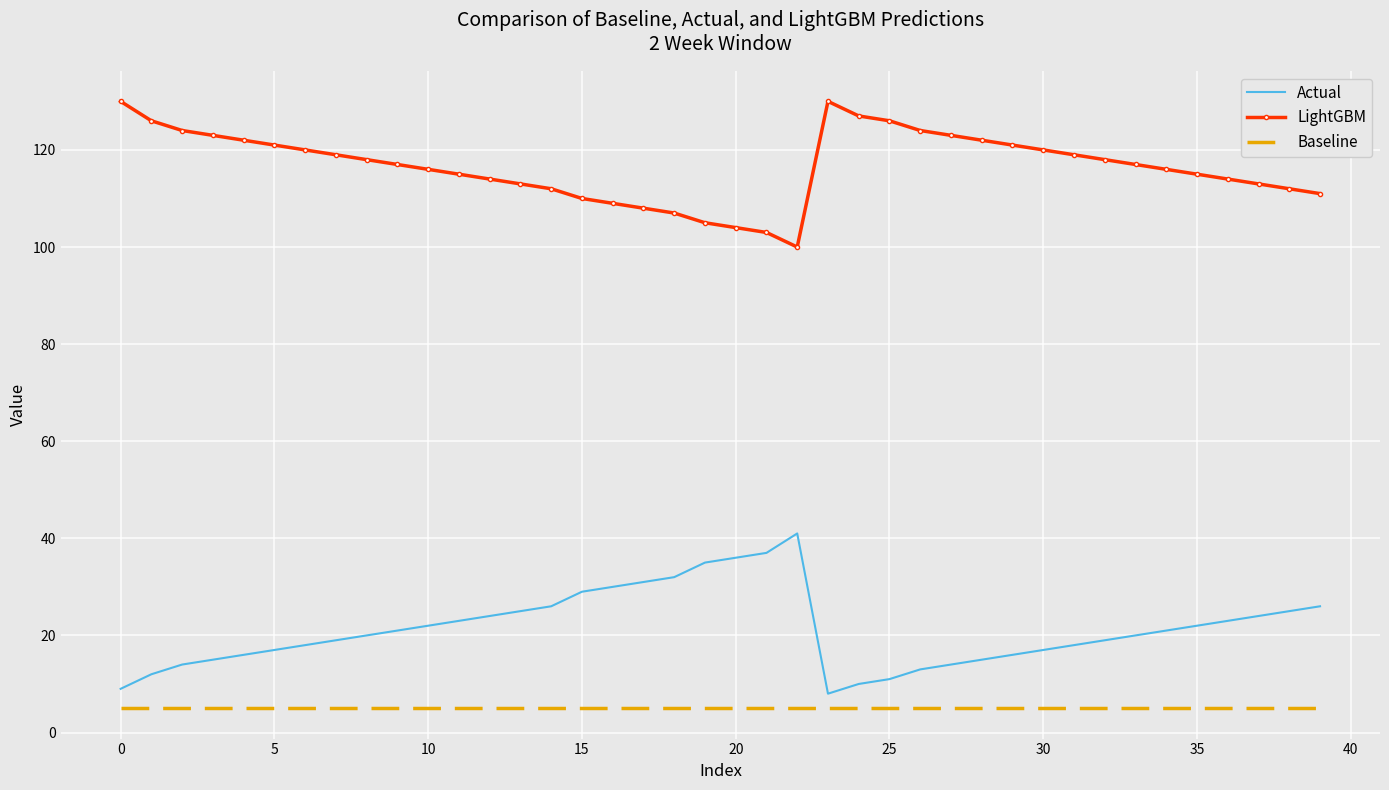

What is the greatest value displayed?

130